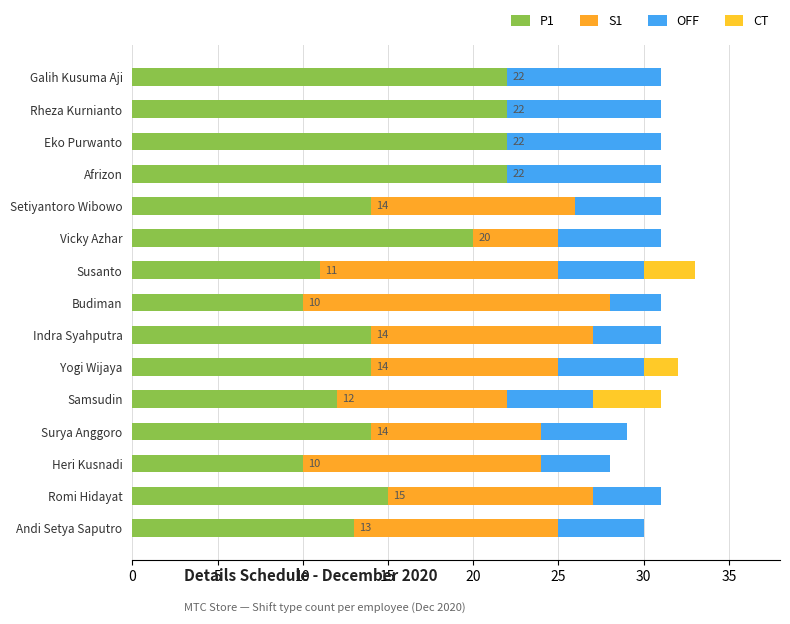

How many distinct data groups are displayed?

4